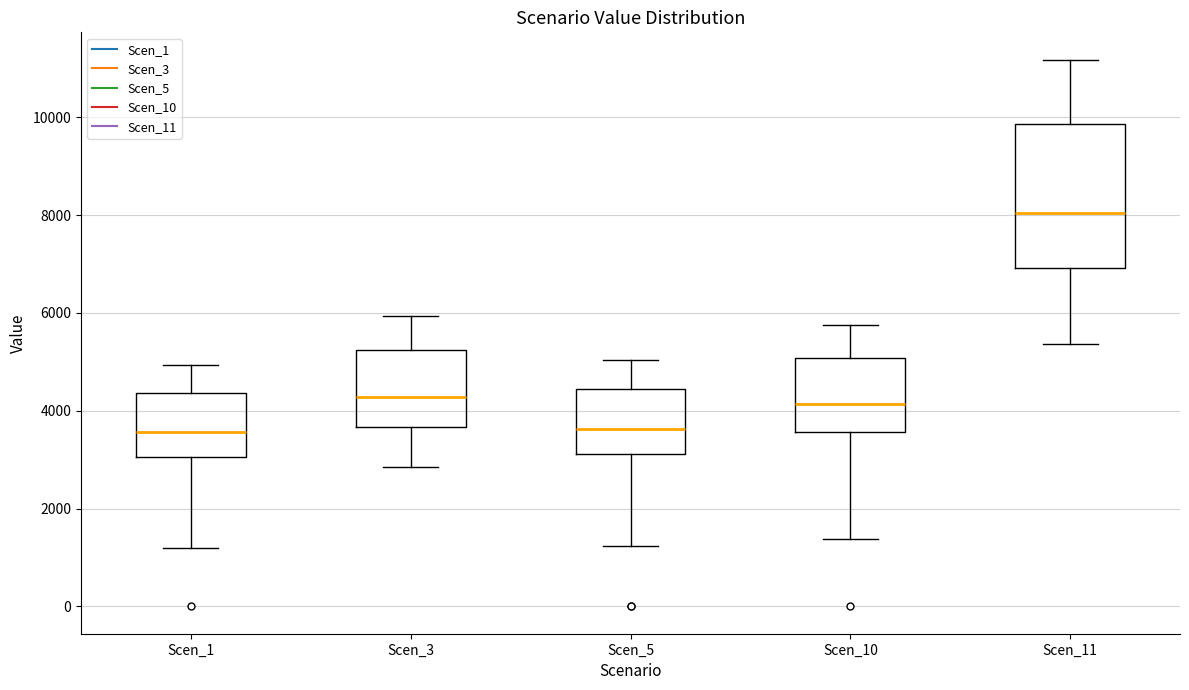

Reading left to right, transcribe this box plot: for each box, give where its median line is, the range the box spans, and where its two whiskers end, as read against the y-axis. The values are not printed on the chart, so give them approximately, as read against the axis.

Scen_1: median 3600, box 3000 to 4400, whiskers 1200 to 5000
Scen_3: median 4200, box 3600 to 5200, whiskers 2800 to 6000
Scen_5: median 3600, box 3200 to 4400, whiskers 1200 to 5000
Scen_10: median 4200, box 3600 to 5000, whiskers 1400 to 5800
Scen_11: median 8000, box 7000 to 9800, whiskers 5400 to 11200